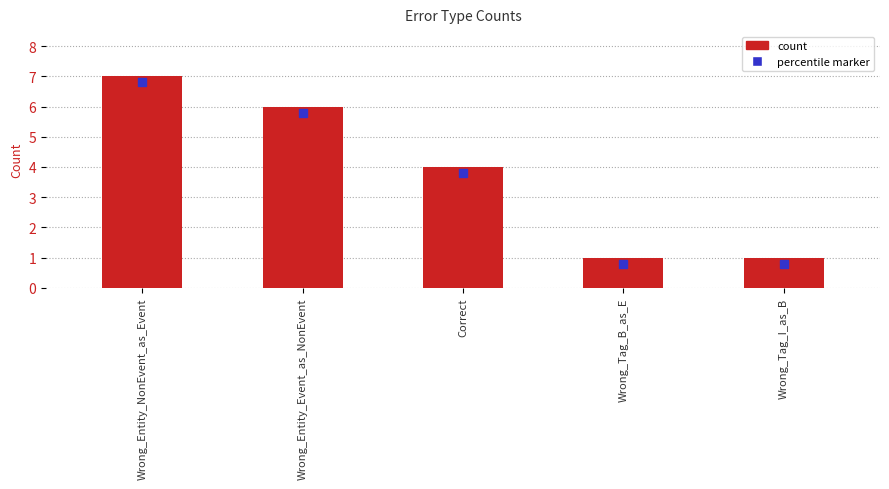

What is the value of the 1st bar from the left?

7